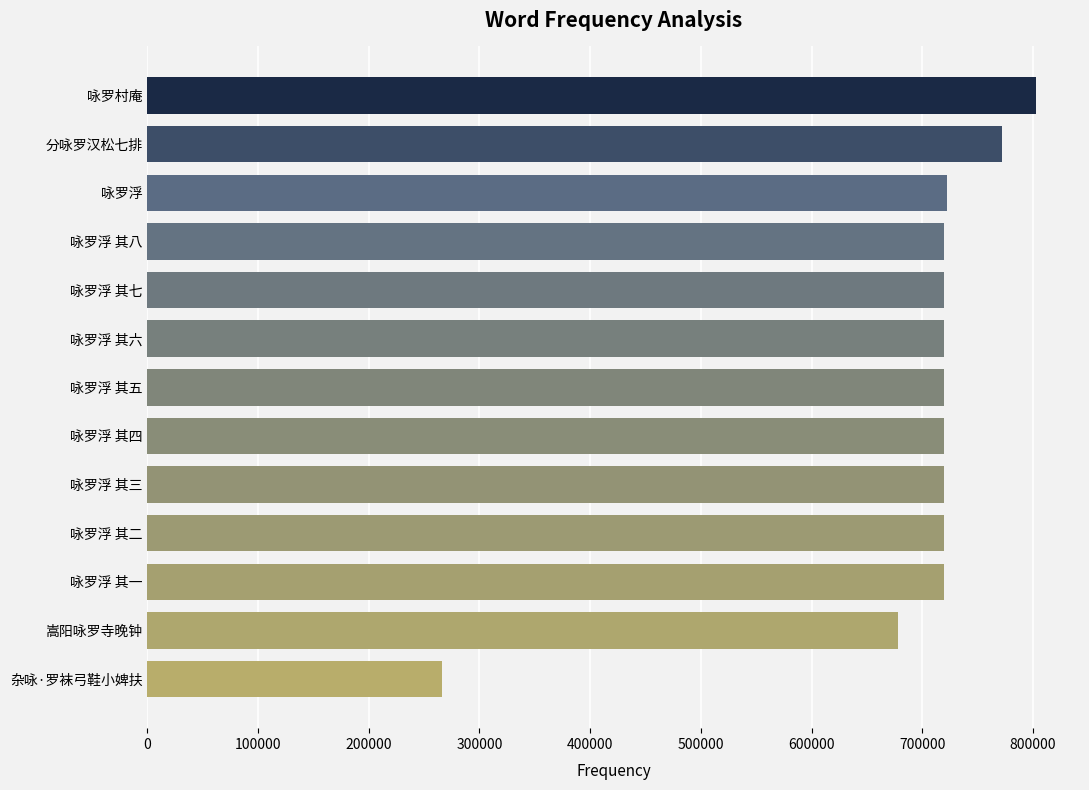

The value at 咏罗浮 其一 is 719331. True or false?

True